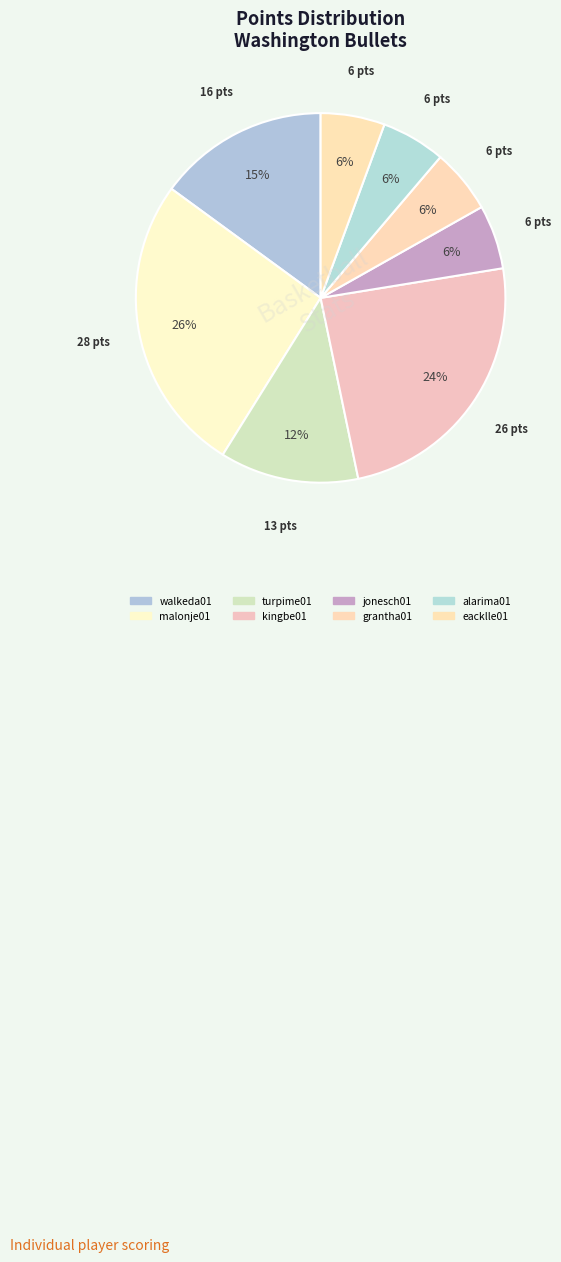

To the nearest percent, what is the average slice percentage?

12%